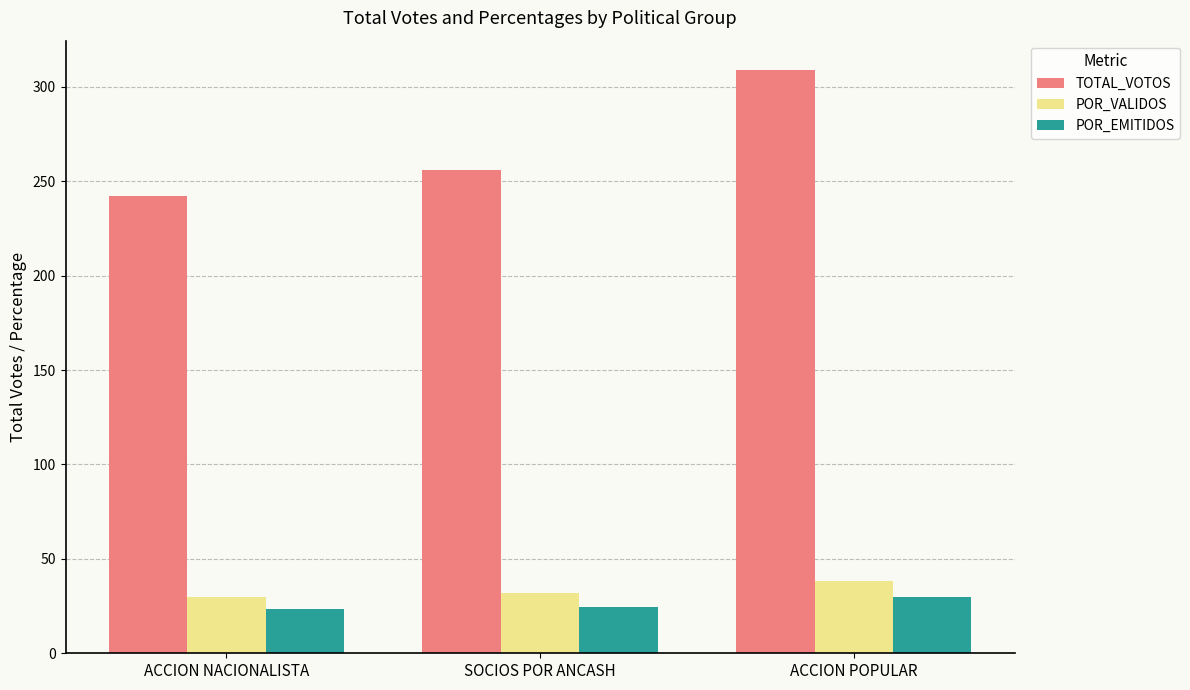

What is the minimum value for POR_VALIDOS?

30.0